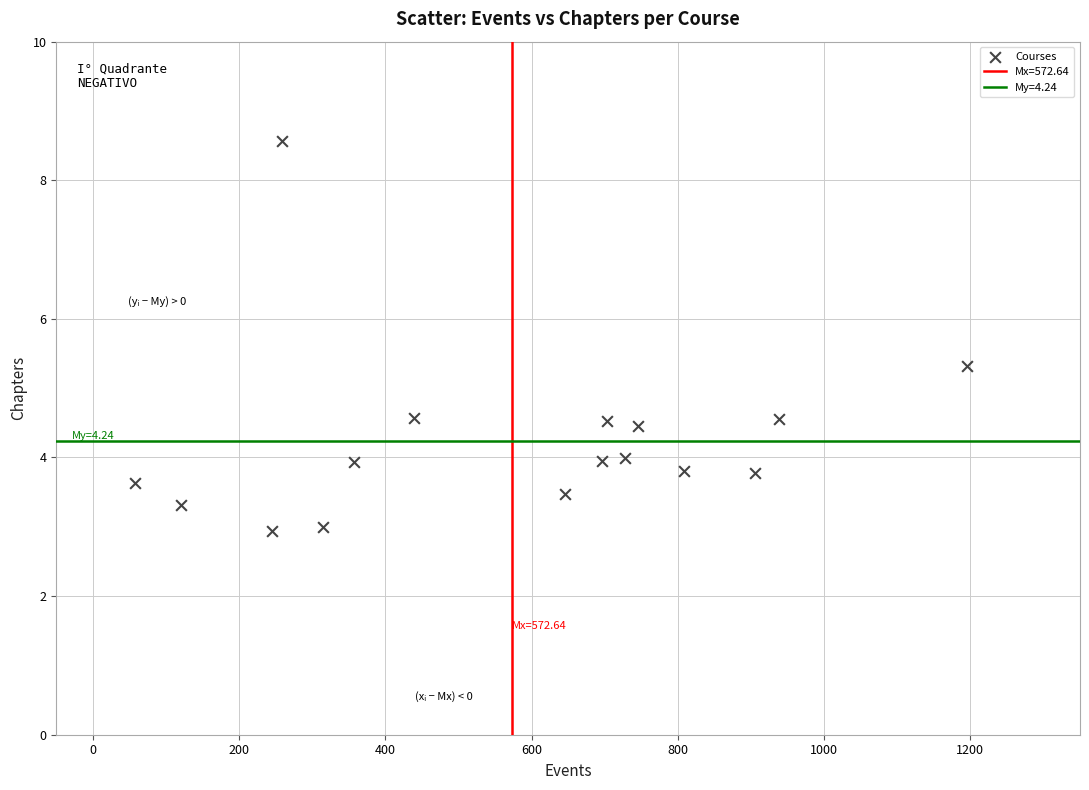

What is the range of X values (max minus min)?

1138.2